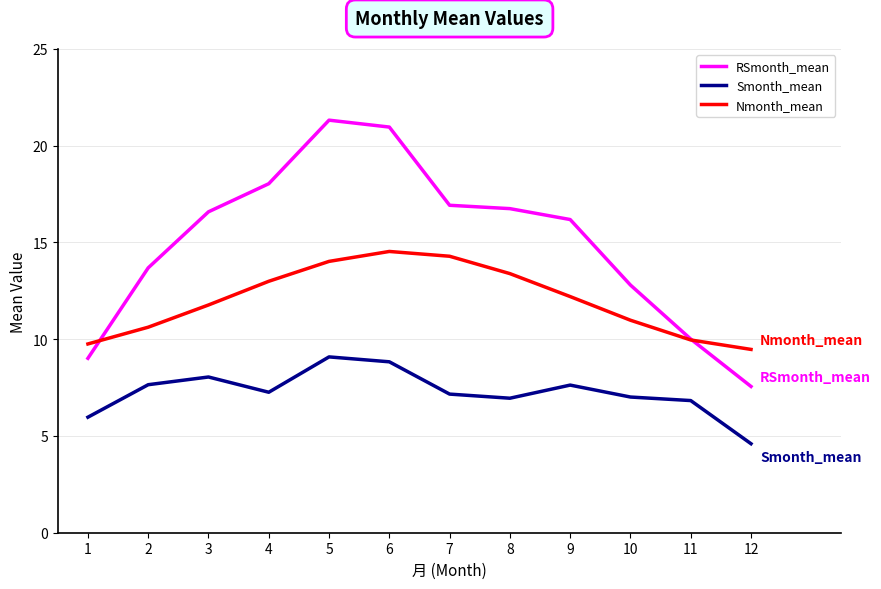

Rank the series by their average value, from lowest to highest.

Smonth_mean, Nmonth_mean, RSmonth_mean